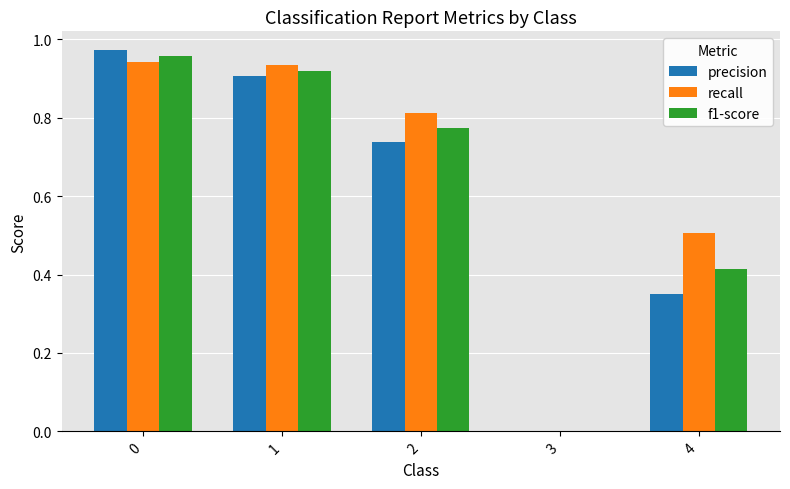

What is the total value across all series at 2?

2.3